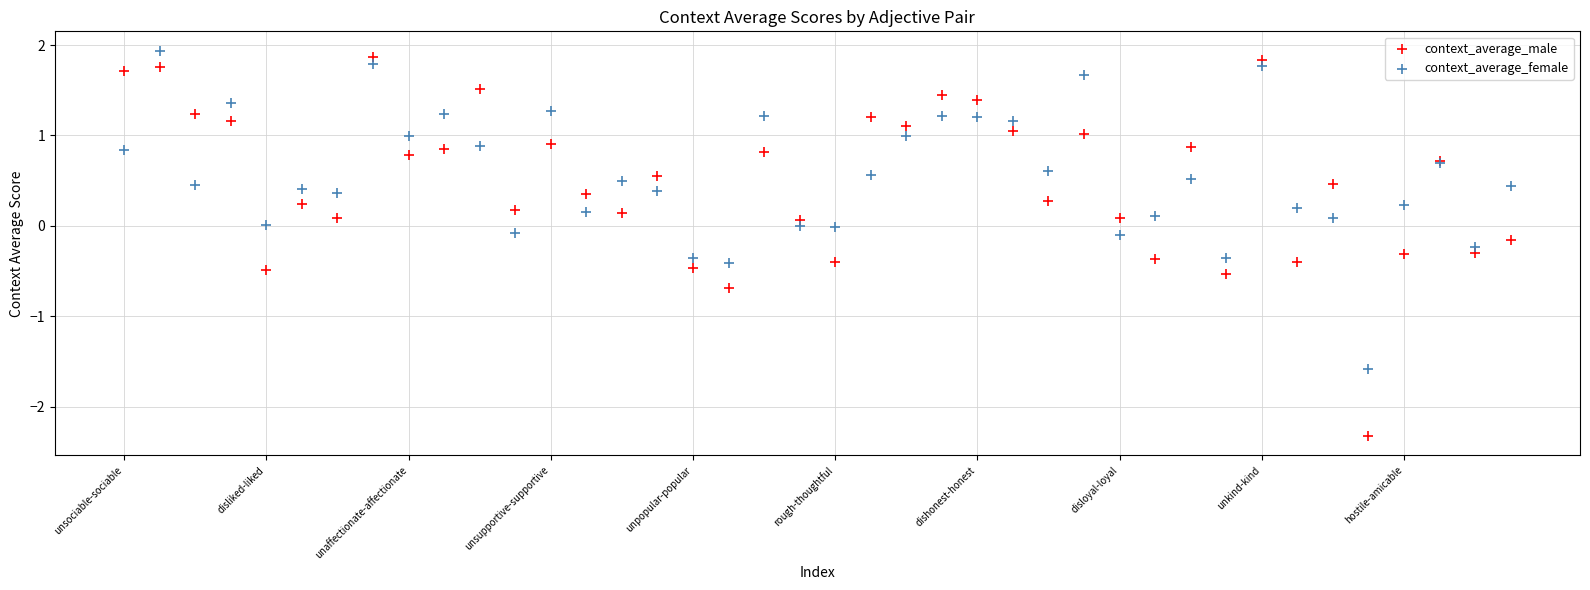

What are all the series names shown in the legend?

context_average_male, context_average_female